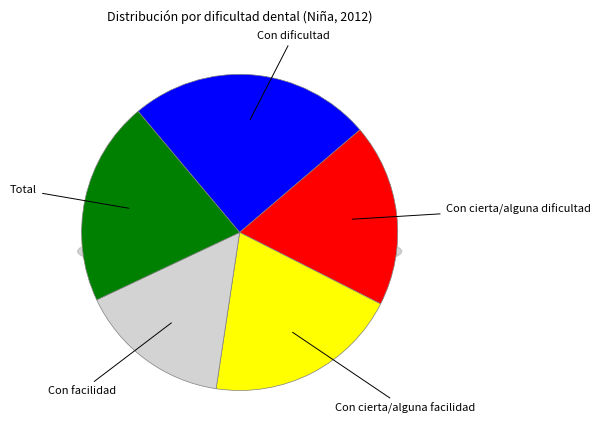

True or false: Total accounts for 12% of the total.

False